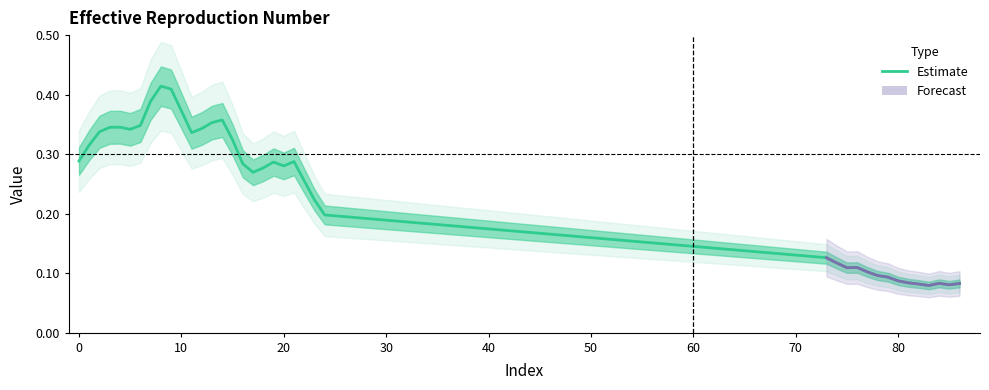

Count the values in the range 0 to 1.

39